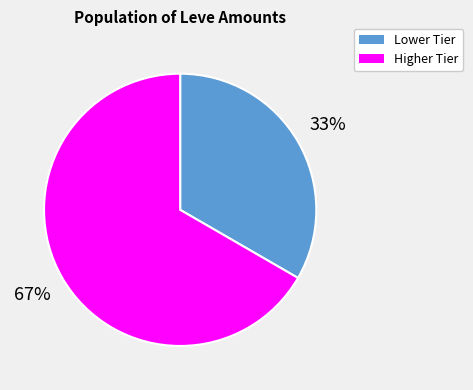

To the nearest percent, what is the average slice percentage?

50%